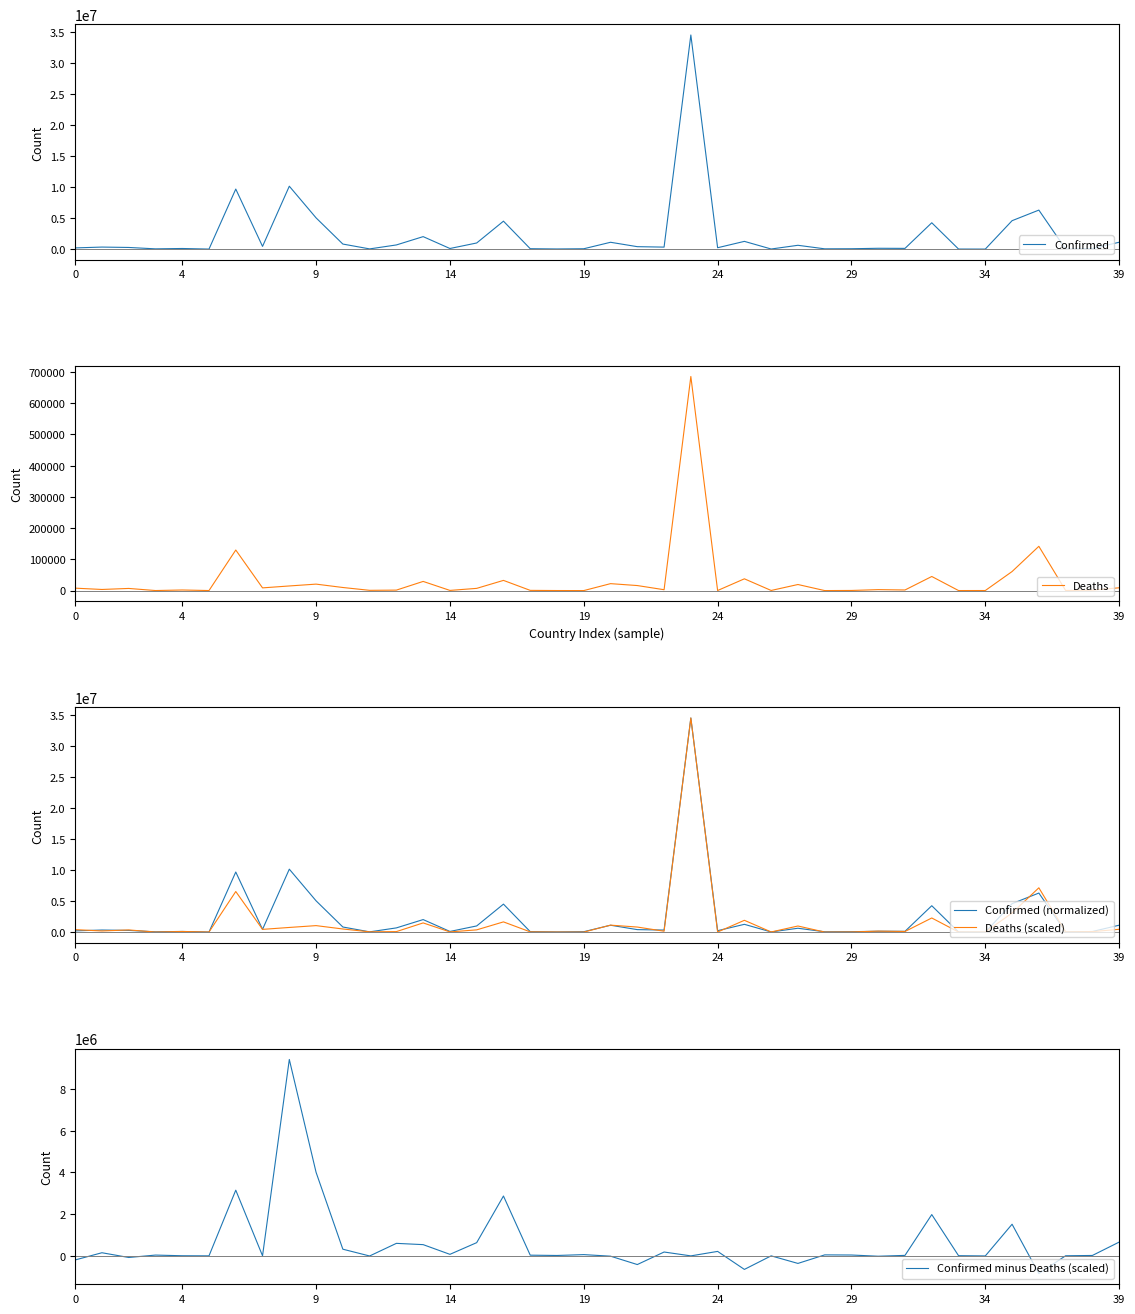

Reading left to right, what are all the values shown in this chart?

Confirmed: 198023.0	331810.0	270619.0	46147.0	103131.0	9008.0	9703938.0	441444.0	10164301.0	5050233.0	820299.0	37213.0	677242.0	2020148.0	102321.0	994037.0	4517212.0	68743.0	27638.0	61730.0	1107583.0	398035.0	326127.0	34592027.0	226237.0	1253772.0	21128.0	620444.0	50040.0	62356.0	137824.0	121652.0	4258744.0	14904.0	7573.0	4594519.0	6305562.0	24837.0	92851.0	1111969.0
Deaths: 7796.0	3589.0	6879.0	155.0	1917.0	145.0	129855.0	8679.0	14820.0	20700.0	9900.0	833.0	1520.0	29346.0	559.0	7118.0	32636.0	683.0	163.0	21.0	22229.0	16116.0	2787.0	685428.0	225.0	37694.0	387.0	19452.0	38.0	410.0	3056.0	1935.0	45144.0	113.0	193.0	60974.0	141746.0	386.0	1442.0	8933.0
Confirmed (normalized): 198023.0	331810.0	270619.0	46147.0	103131.0	9008.0	9703938.0	441444.0	10164301.0	5050233.0	820299.0	37213.0	677242.0	2020148.0	102321.0	994037.0	4517212.0	68743.0	27638.0	61730.0	1107583.0	398035.0	326127.0	34592027.0	226237.0	1253772.0	21128.0	620444.0	50040.0	62356.0	137824.0	121652.0	4258744.0	14904.0	7573.0	4594519.0	6305562.0	24837.0	92851.0	1111969.0
Deaths (scaled): 393446.8	181128.8	347167.8	7822.5	96746.7	7317.8	6553493.1	438009.8	747932.4	1044683.0	499631.0	42039.7	76711.0	1481027.4	28211.5	359229.6	1647066.3	34469.5	8226.2	1059.8	1121848.2	813338.7	140653.7	34592027.0	11355.2	1902332.4	19531.0	981699.2	1917.8	20691.8	154229.5	97655.1	2278317.3	5702.9	9740.3	3077222.2	7153605.4	19480.6	72774.5	450828.6
Confirmed minus Deaths (scaled): -195423.8	150681.2	-76548.8	38324.5	6384.3	1690.2	3150444.9	3434.2	9416368.6	4005550.0	320668.0	-4826.7	600531.0	539120.6	74109.5	634807.4	2870145.7	34273.5	19411.8	60670.2	-14265.2	-415303.7	185473.3	0.0	214881.8	-648560.4	1597.0	-361255.2	48122.2	41664.2	-16405.5	23996.9	1980426.7	9201.1	-2167.3	1517296.8	-848043.4	5356.4	20076.5	661140.4